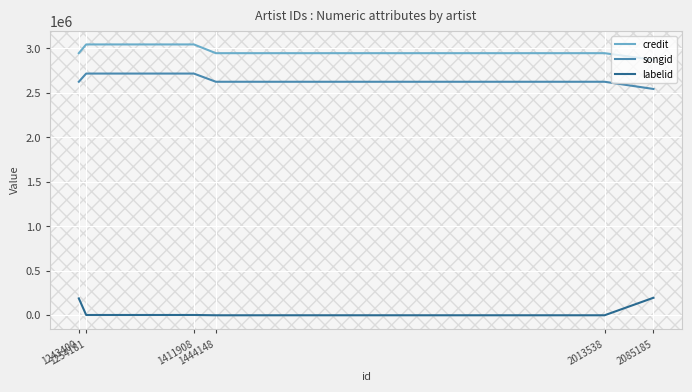

True or false: songid has a value of 2542875 at 2085185.

True